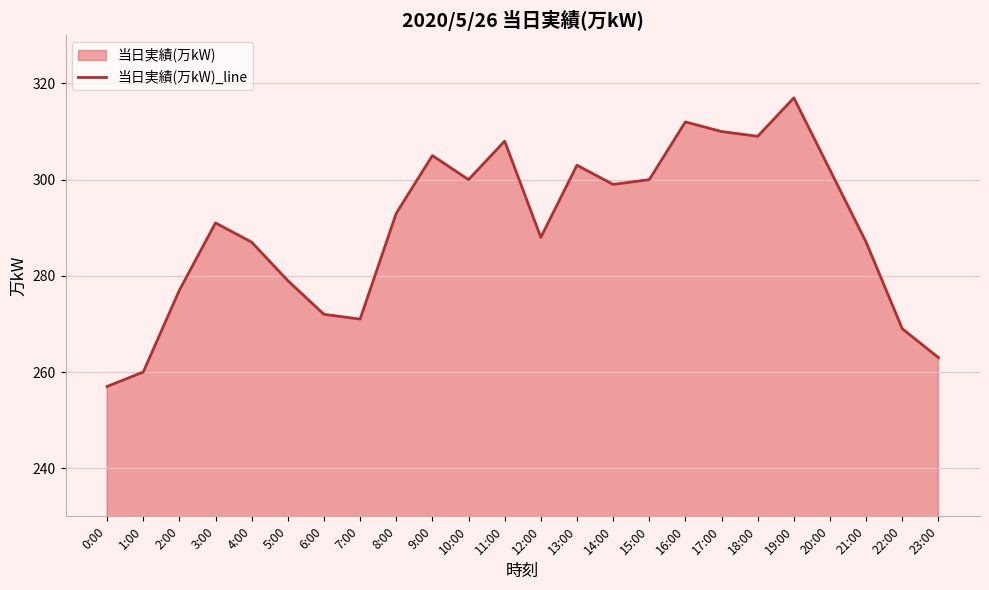

Reading right to left, what are all the values shown in this chart?

263	269	287	302	317	309	310	312	300	299	303	288	308	300	305	293	271	272	279	287	291	277	260	257